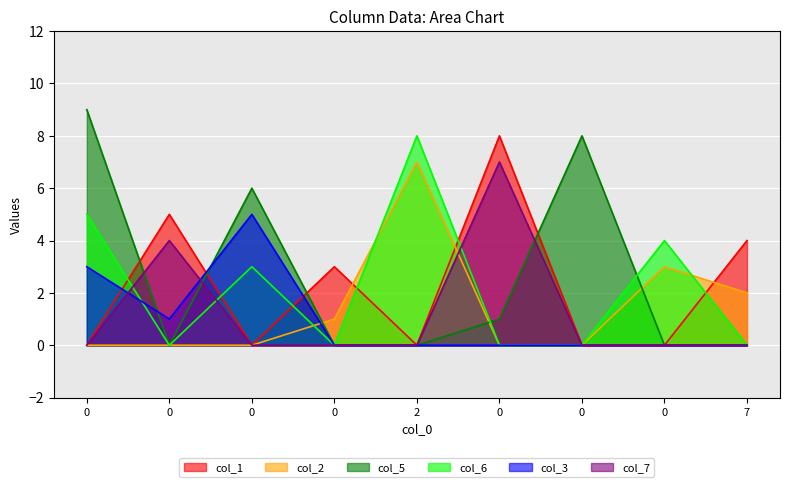

How many positive values does the col_3 series have?

3